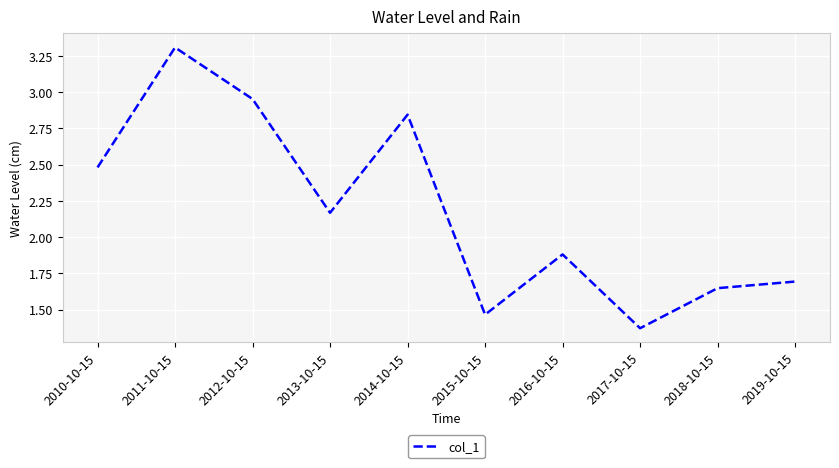

The chart shows a value of 3.3 at 2011-10-15. True or false?

True